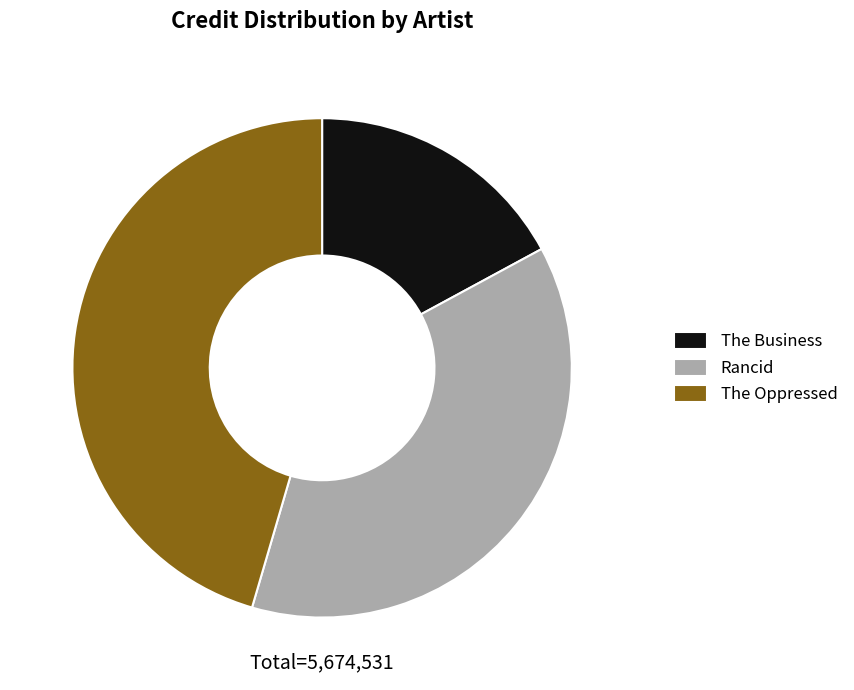

Count the number of slices in the pie.

3